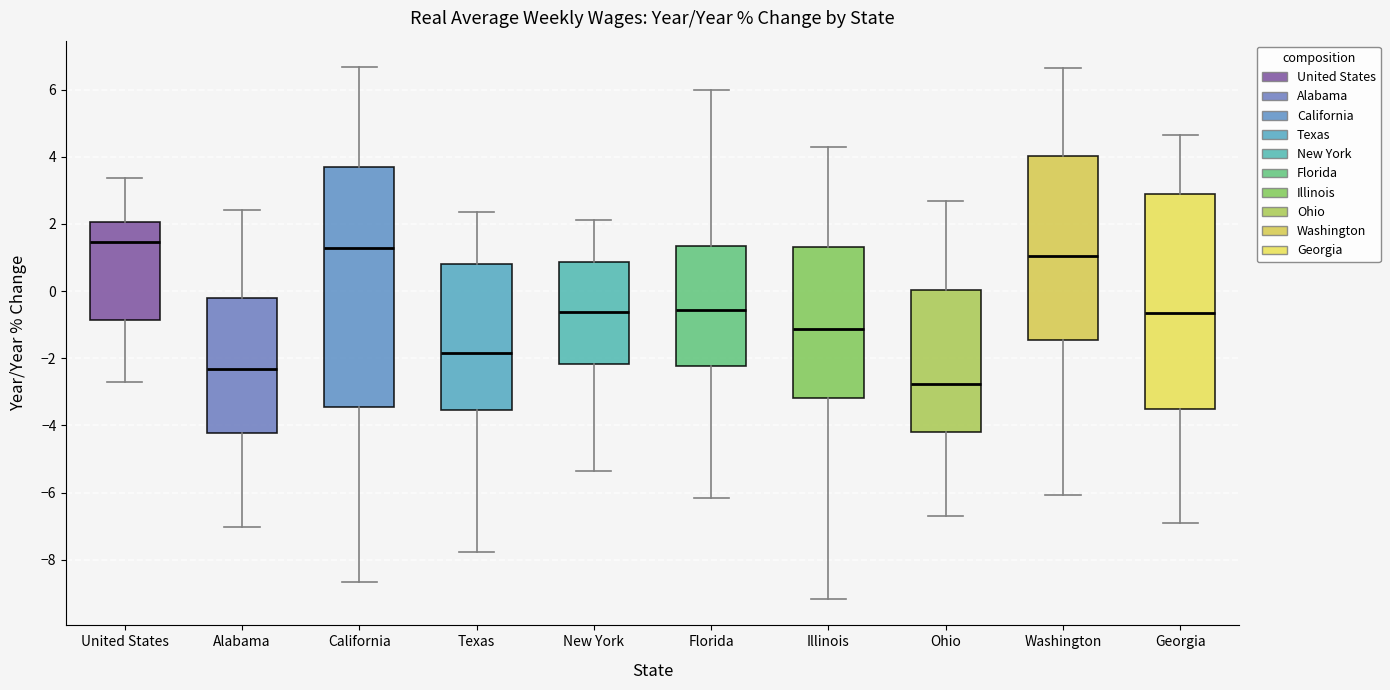

Reading left to right, read every box against the y-axis: the position of its median line, the range the box covers, and the ends of its whiskers. The values are not printed on the chart, so give them approximately, as read against the axis.

United States: median 1.4, box -0.8 to 2.0, whiskers -2.6 to 3.4
Alabama: median -2.4, box -4.2 to -0.2, whiskers -7.0 to 2.4
California: median 1.2, box -3.4 to 3.8, whiskers -8.6 to 6.6
Texas: median -1.8, box -3.6 to 0.8, whiskers -7.8 to 2.4
New York: median -0.6, box -2.2 to 0.8, whiskers -5.4 to 2.2
Florida: median -0.6, box -2.2 to 1.4, whiskers -6.2 to 6.0
Illinois: median -1.2, box -3.2 to 1.4, whiskers -9.2 to 4.2
Ohio: median -2.8, box -4.2 to 0.0, whiskers -6.6 to 2.6
Washington: median 1.0, box -1.4 to 4.0, whiskers -6.0 to 6.6
Georgia: median -0.6, box -3.6 to 3.0, whiskers -7.0 to 4.6